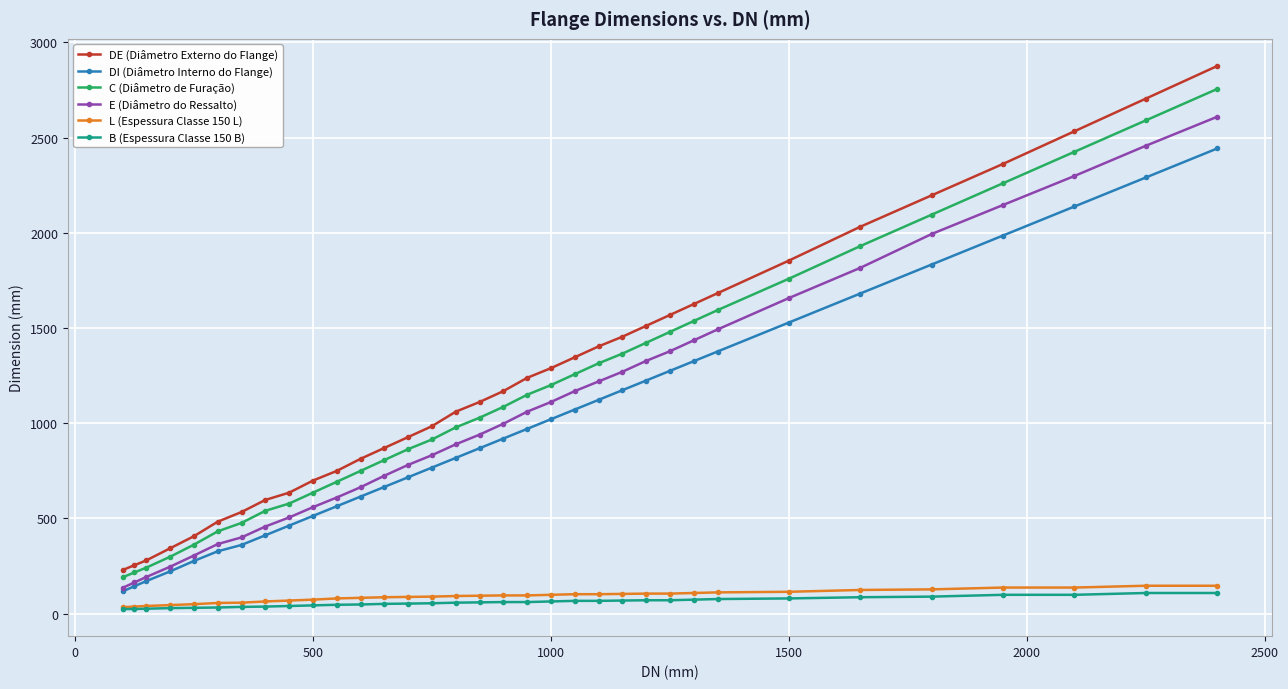

What is the greatest value displayed?

2876.6